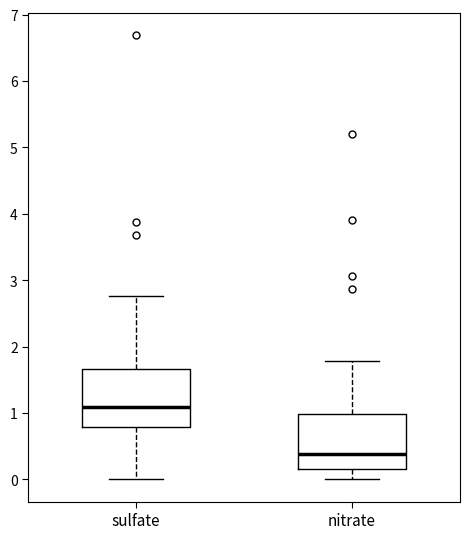

Where is the upper edge of the box for nitrate on the y-axis? The values are not printed on the chart, so give them approximately, as read against the axis.

1.0